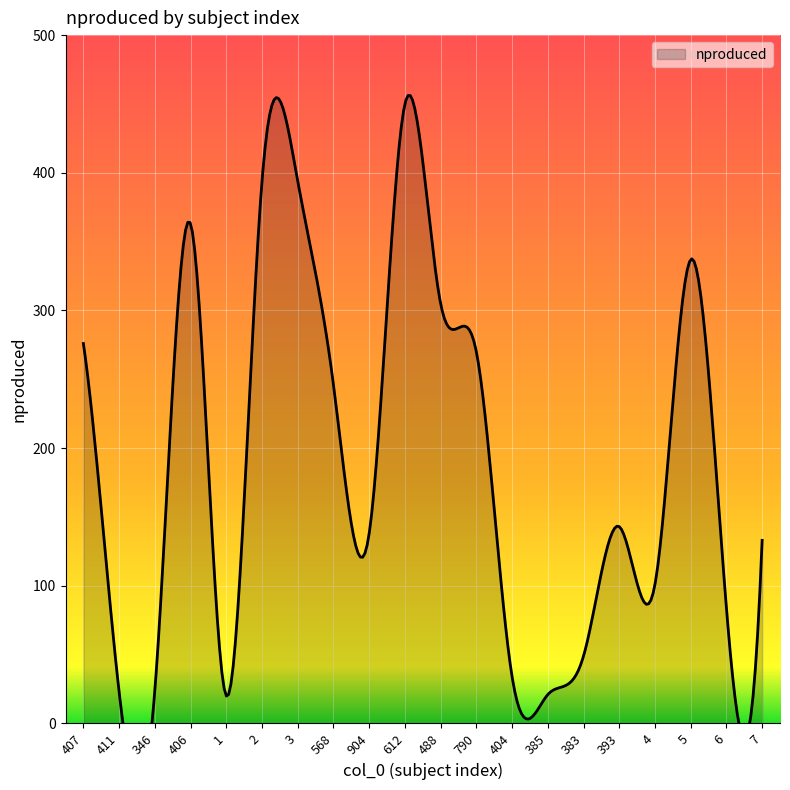

At which category does the data reach its first local peak?

406